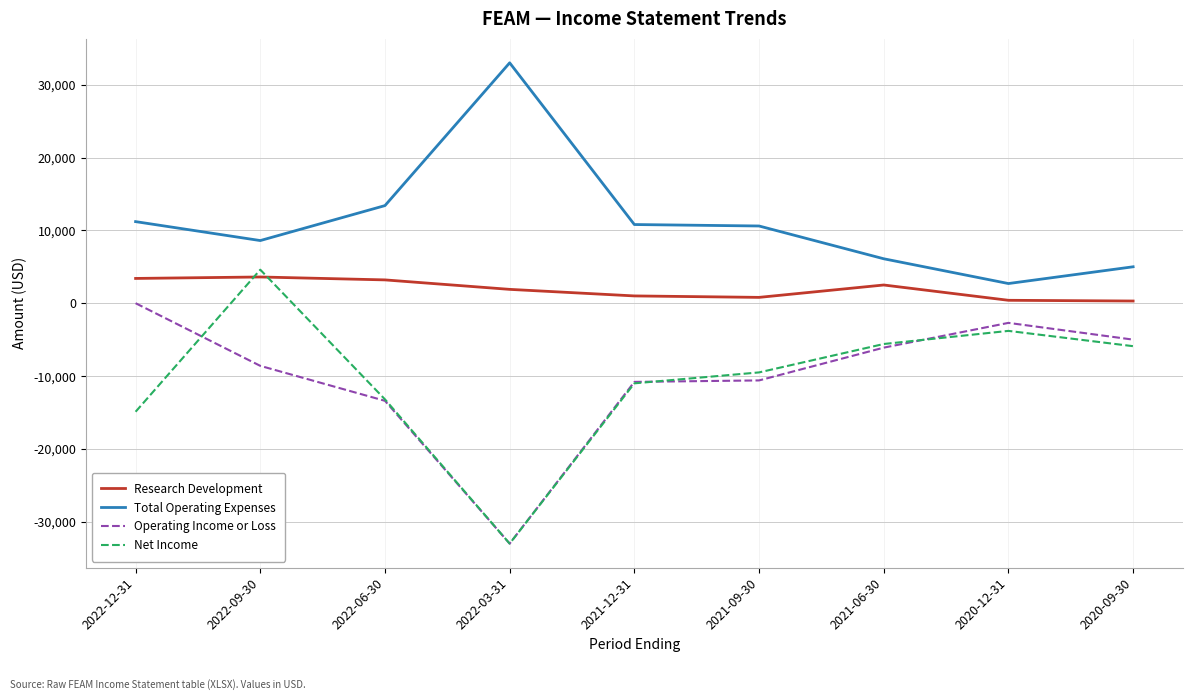

Which label corresponds to the largest value in the chart?

2022-03-31